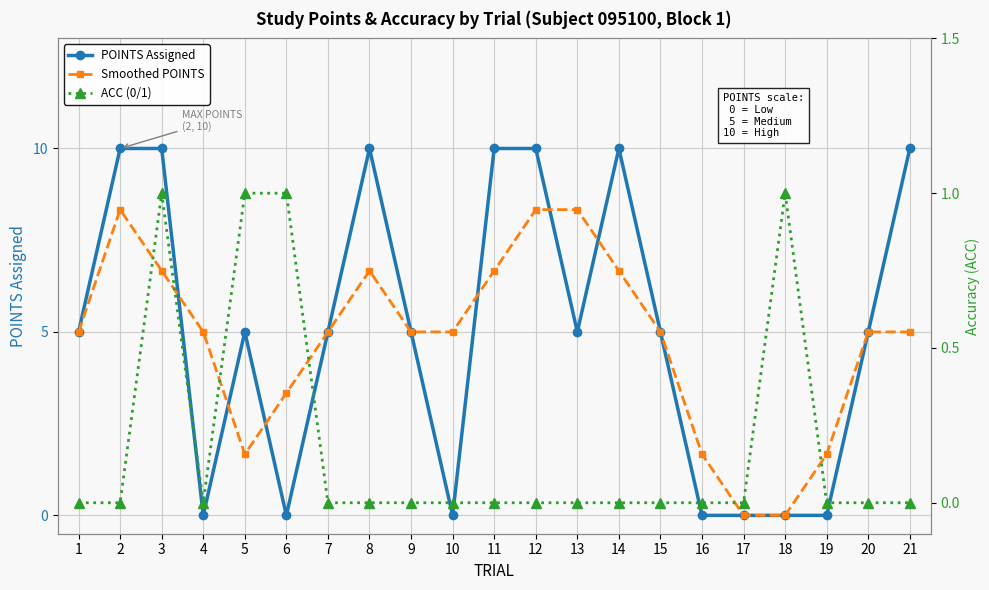

At 18, list the series in order from largest to smallest.

ACC (0/1), POINTS Assigned, Smoothed POINTS